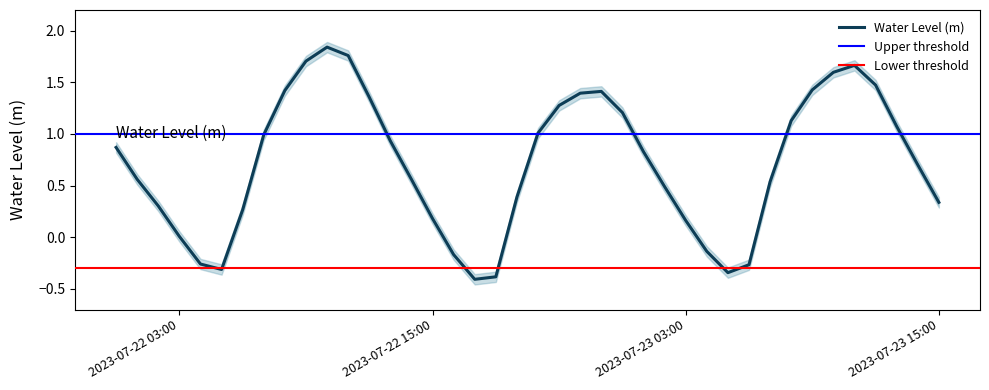

What is the lowest value of the Water Level (m) series?

-0.4